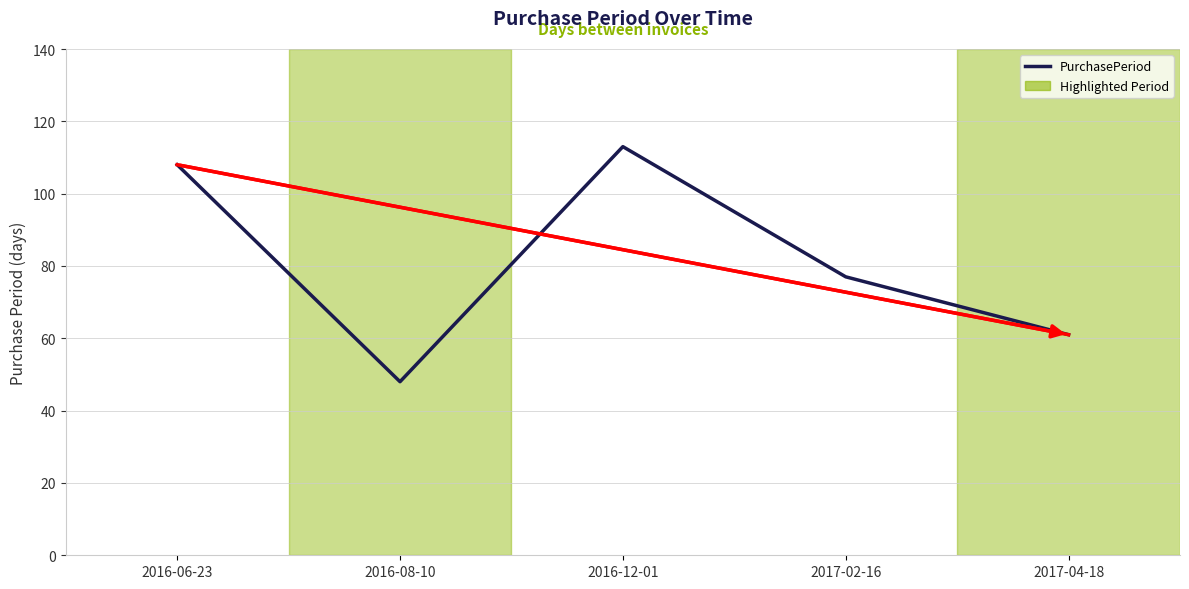

At which label is the value closest to 80?

2017-02-16